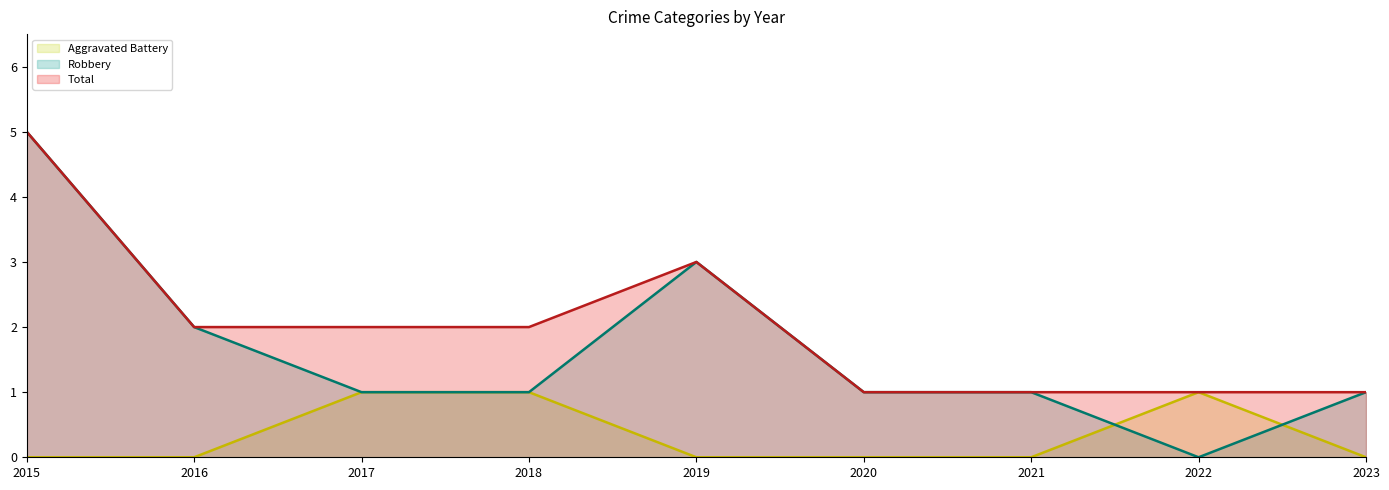

How many data points does each series have?

9